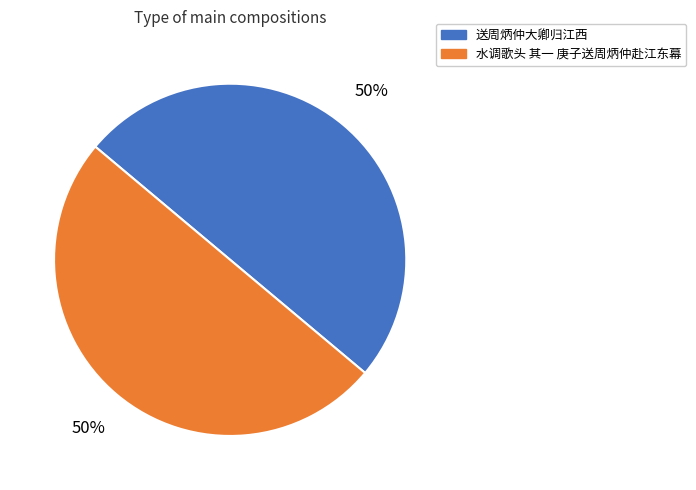

Approximately how many times larger is the value at 送周炳仲大卿归江西 compared to 水调歌头 其一 庚子送周炳仲赴江东幕?

1.0